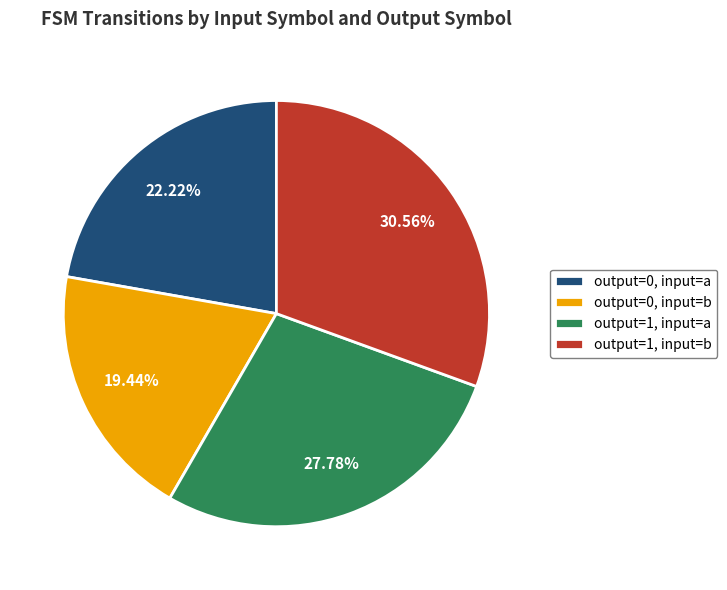

Is there any slice that represents more than half of the pie?

No